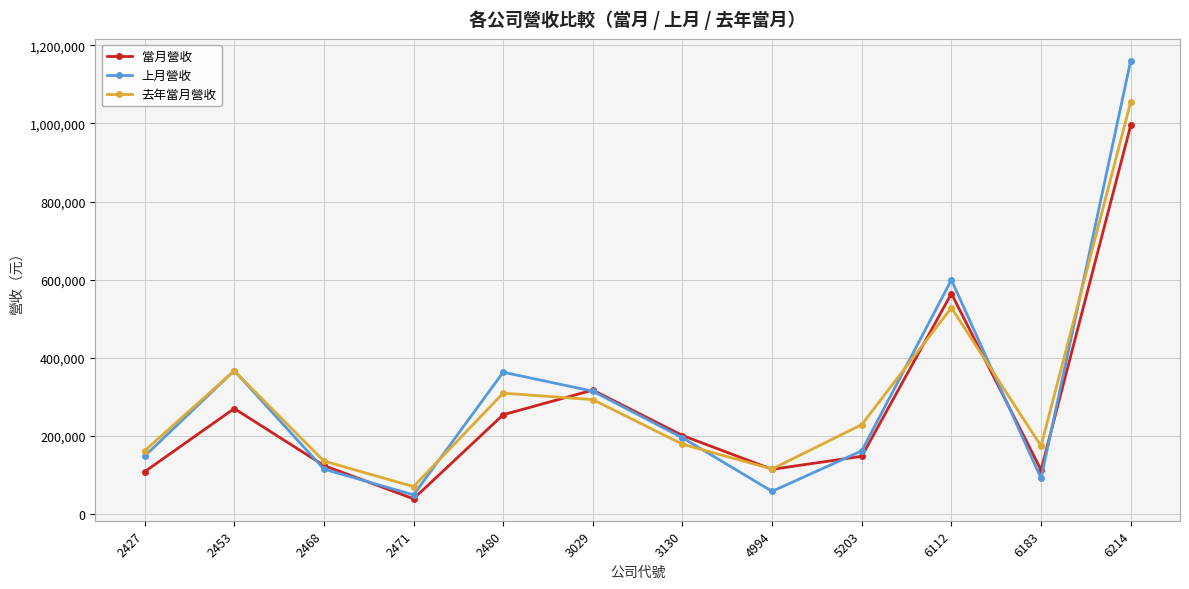

Rank the series by their maximum value, from highest to lowest.

上月營收, 去年當月營收, 當月營收